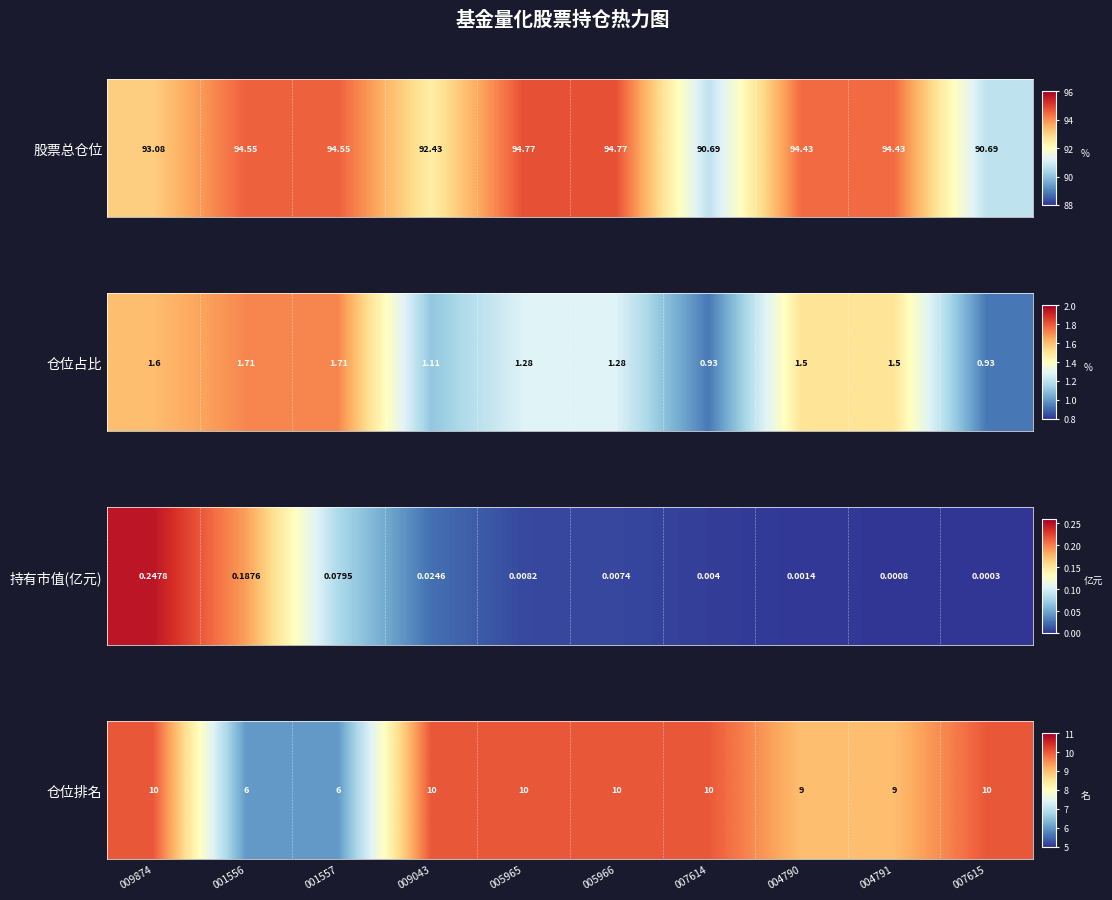

The value at 007614 is 14. True or false?

False